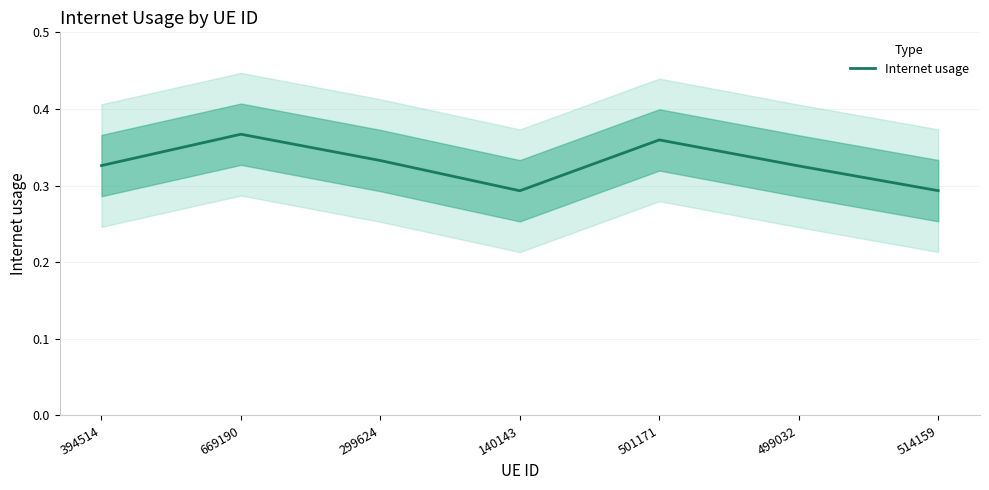

How many points are higher than both their immediate neighbors (excluding endpoints)?

2